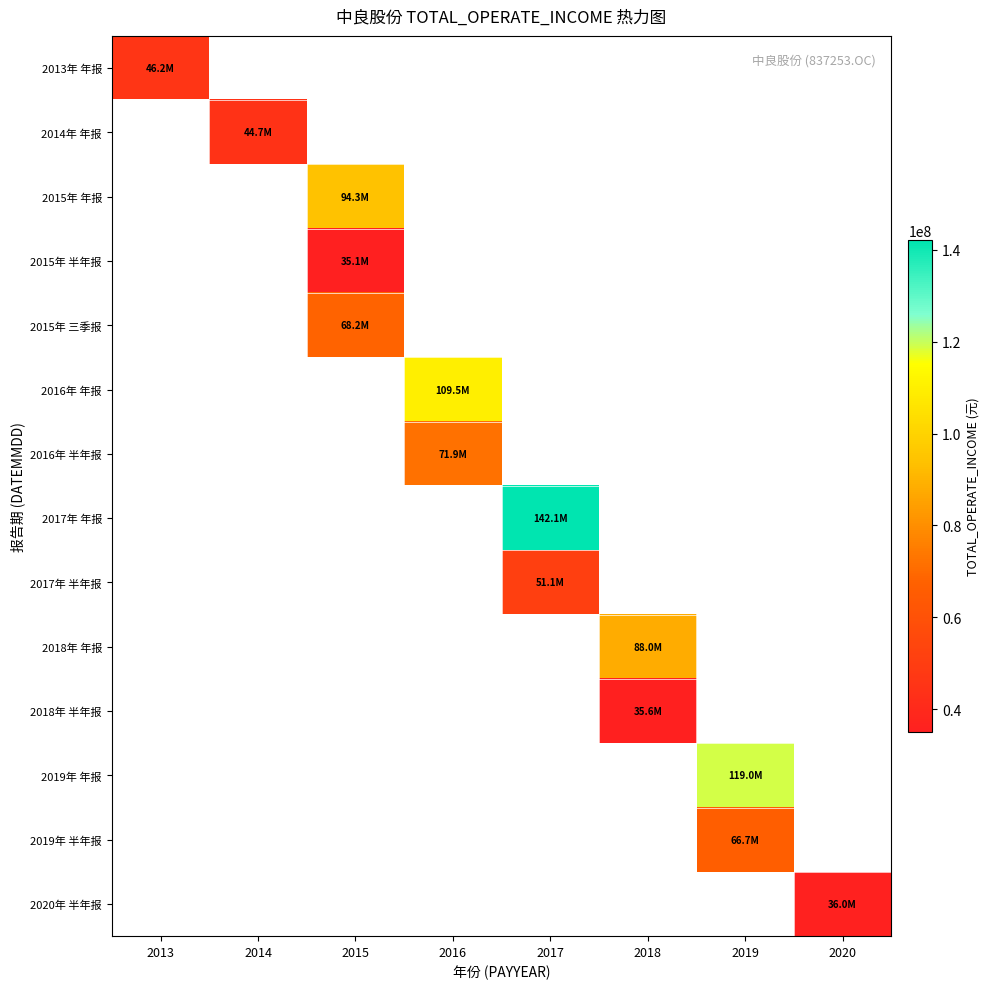

How many categories are shown in the chart?

8